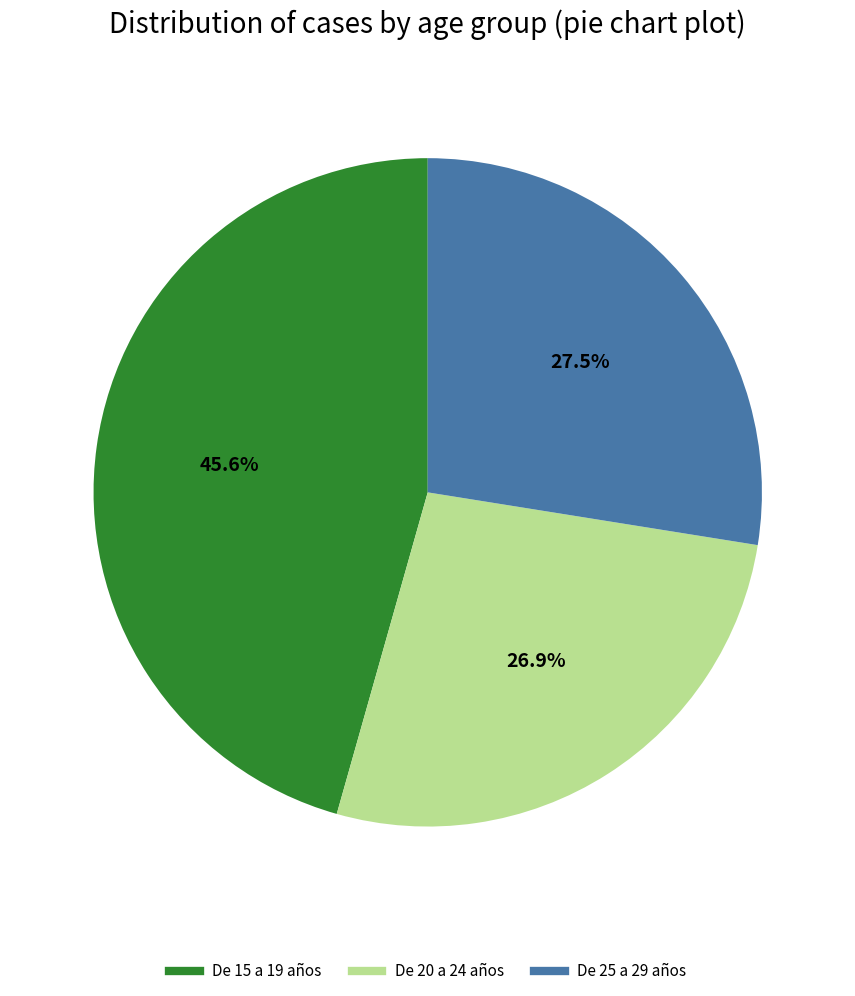

How much of the chart is everything except De 25 a 29 años?

72.5%